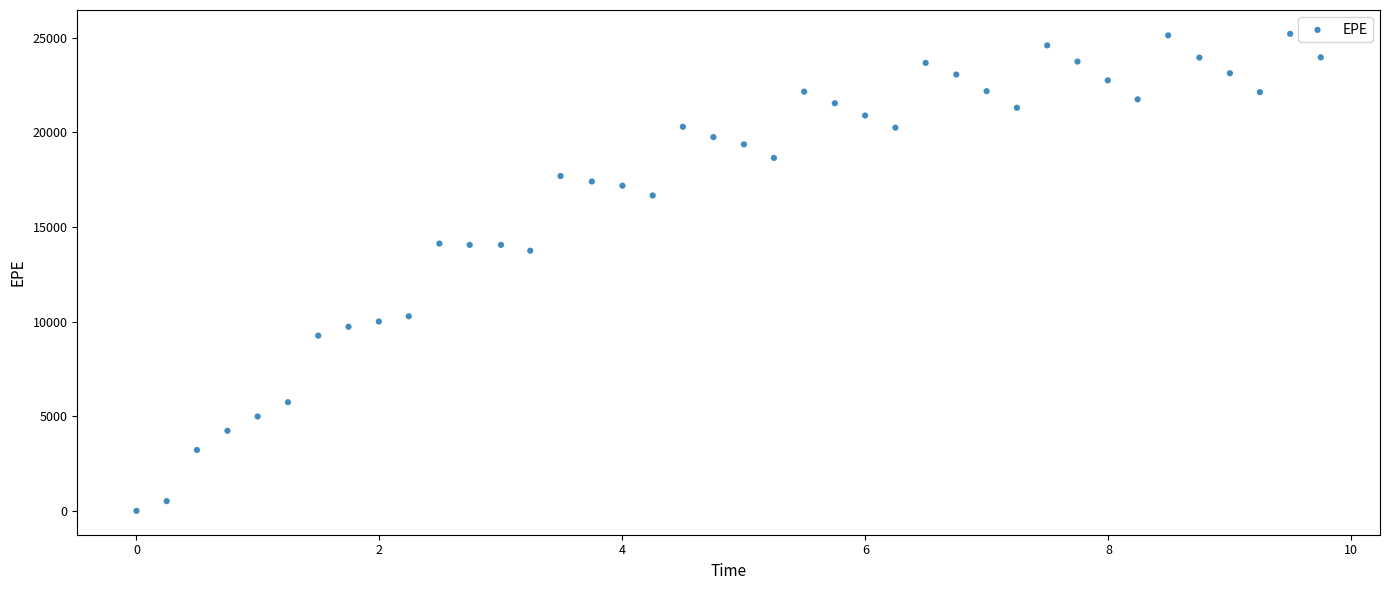

What Y value in the scatter plot is closest to 12600?

13744.9